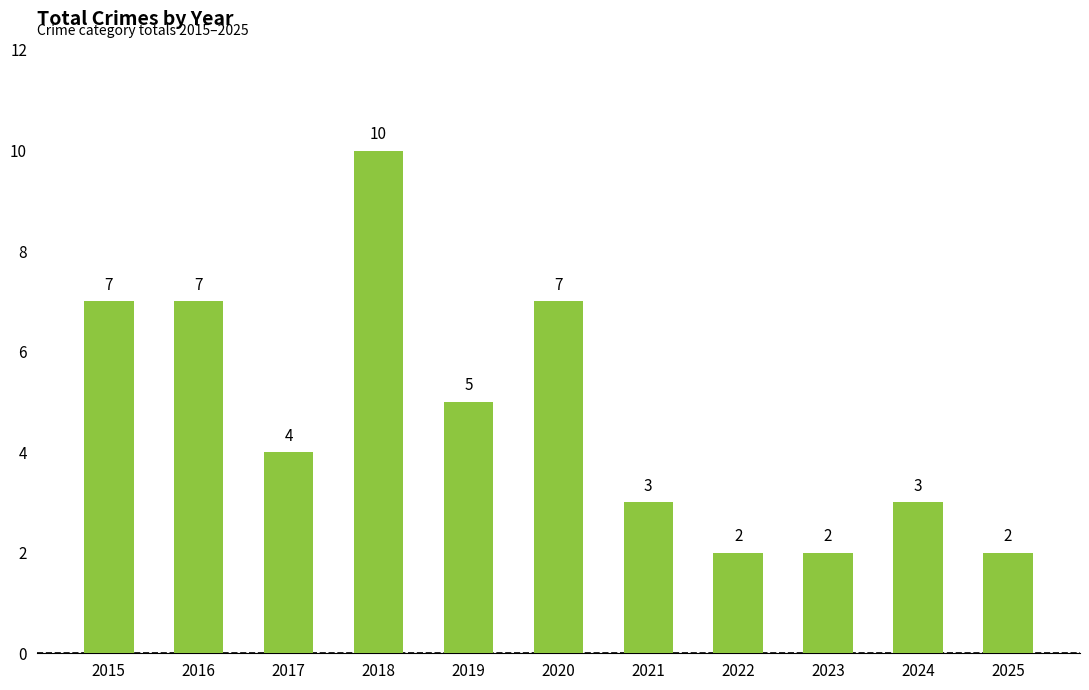

At which label does the data first exceed 4?

2015